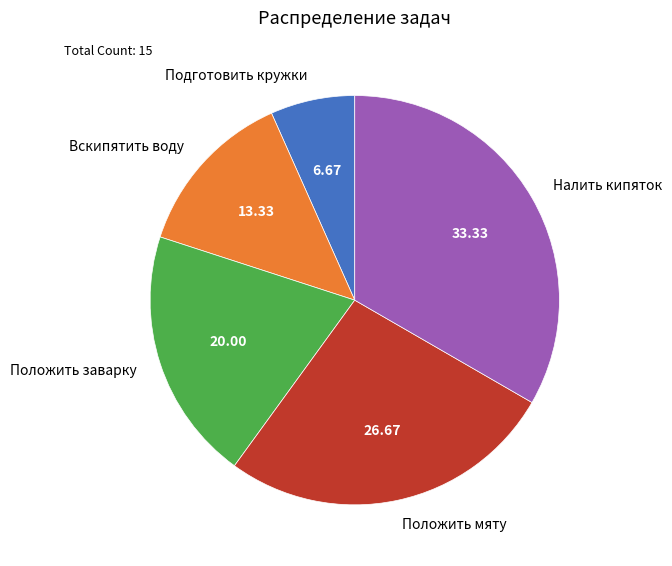

Which category has the biggest portion of the pie?

Налить кипяток